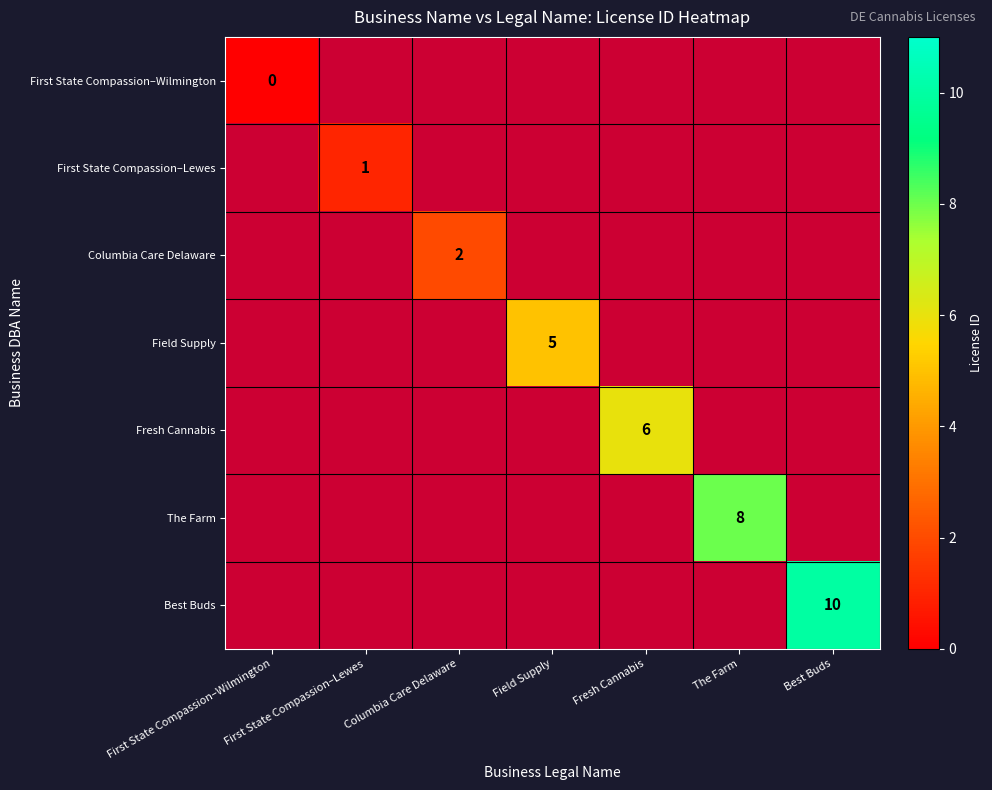

Is it true that Field Supply equals 3 at Field Supply?

False